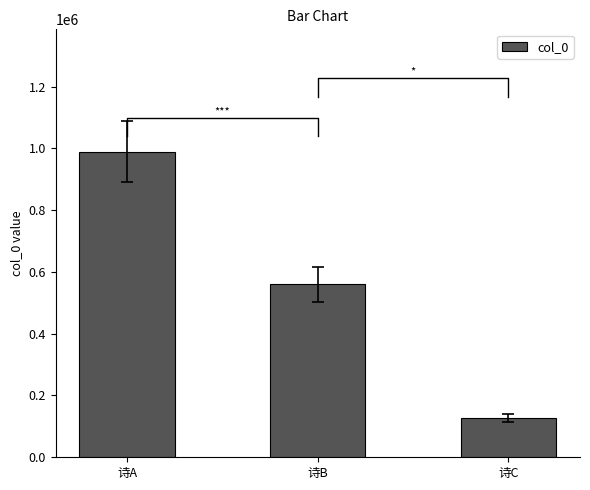

Rank the categories by value from highest to lowest.

诗A, 诗B, 诗C